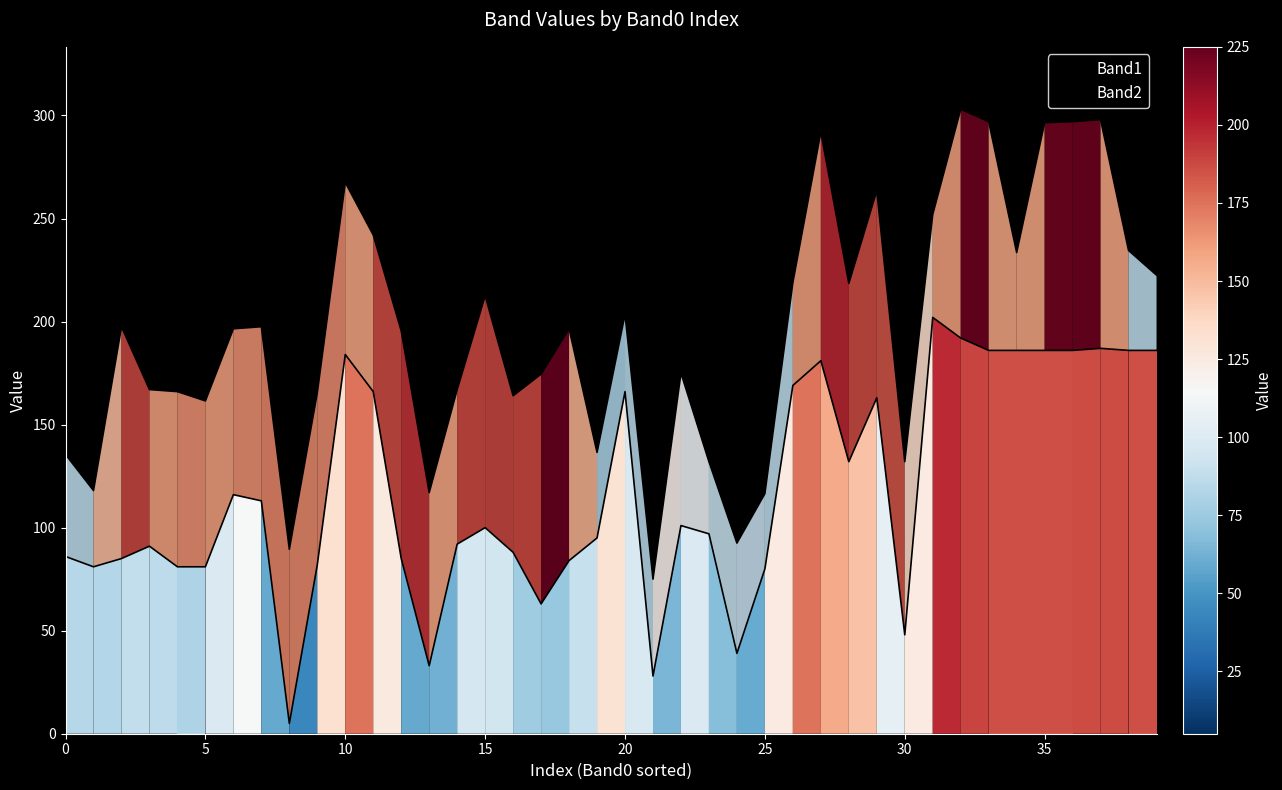

Which category has the highest value across all series?

32